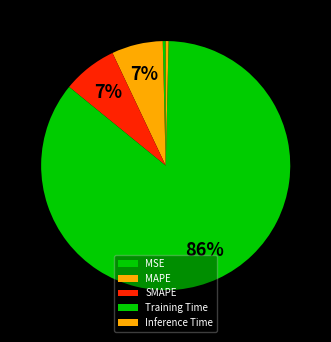

Does Training Time represent more than half of the total?

Yes